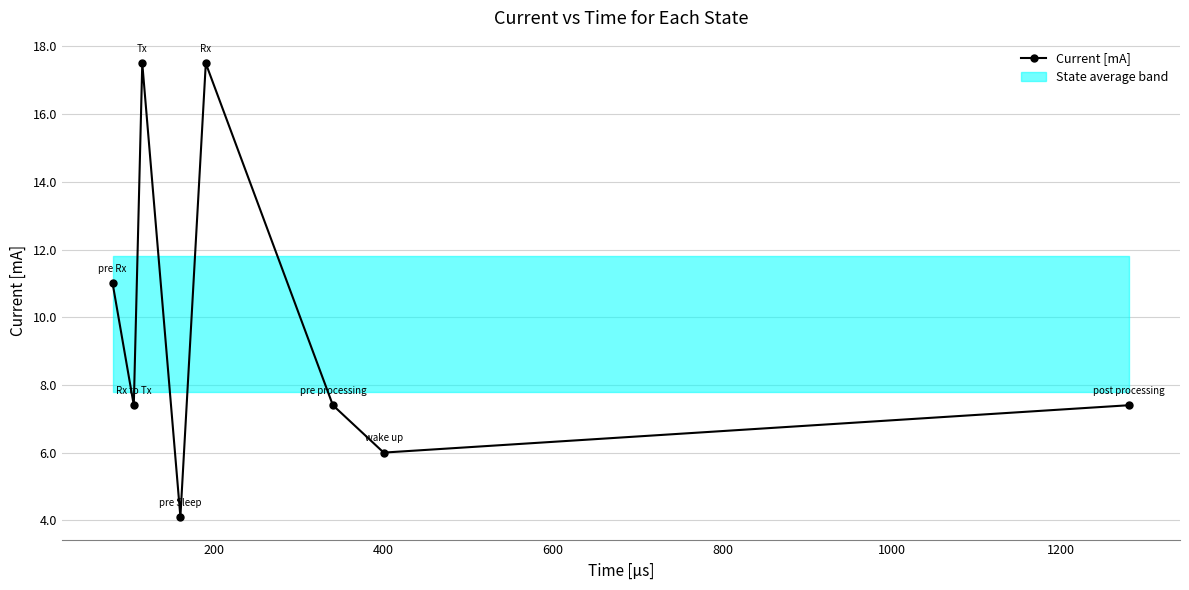

In Current [mA], how many points are lower than both neighbors (excluding endpoints)?

3